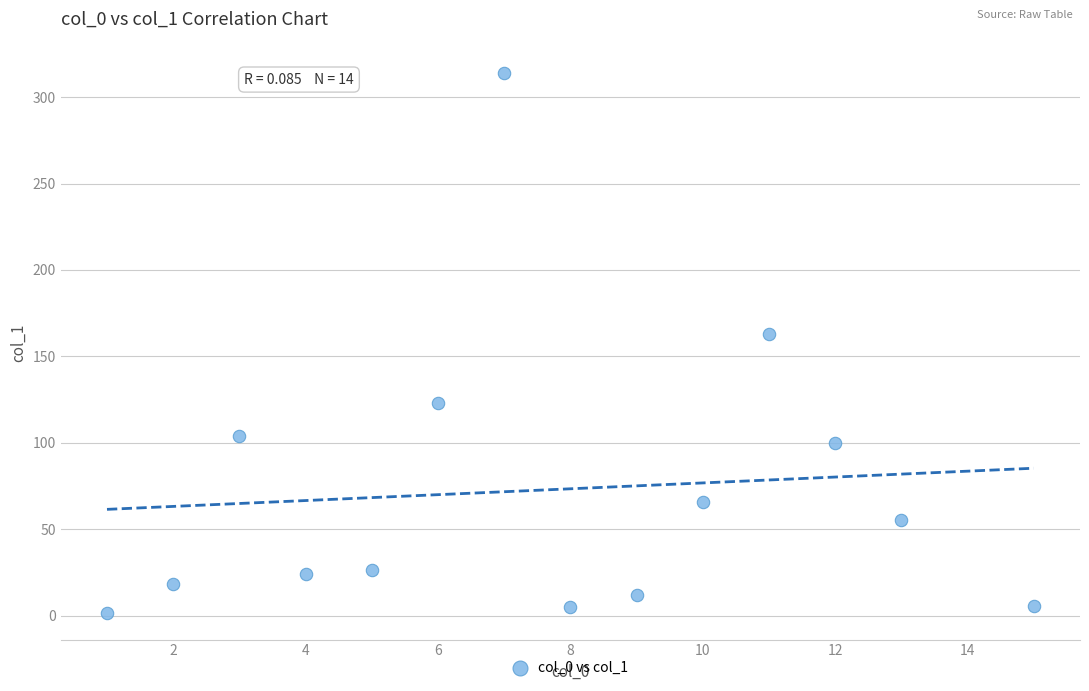

What Y value in the scatter plot is closest to 157?

163.0